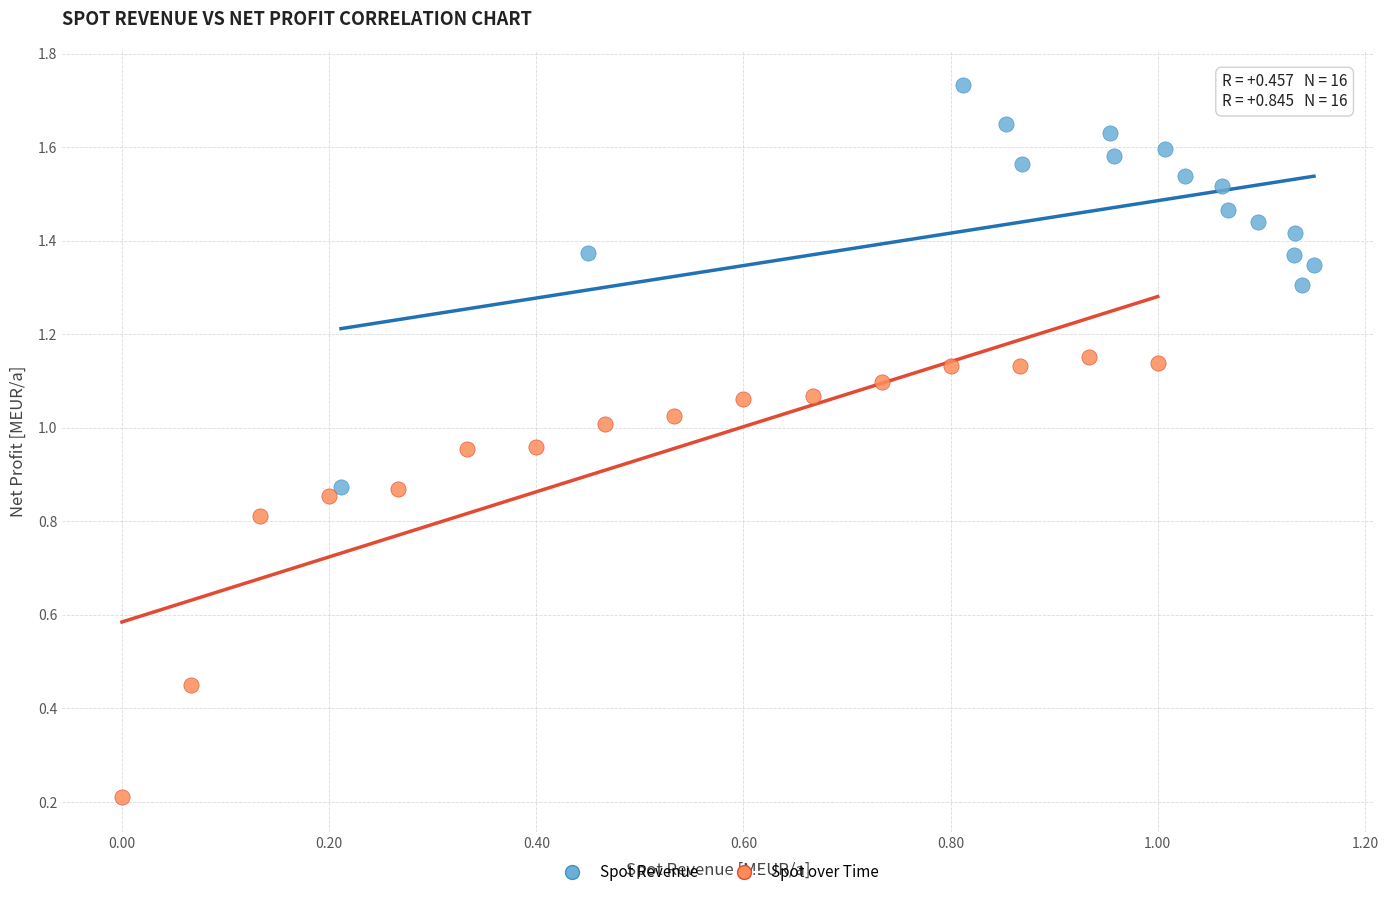

Which series reaches the minimum Y coordinate?

Spot over Time